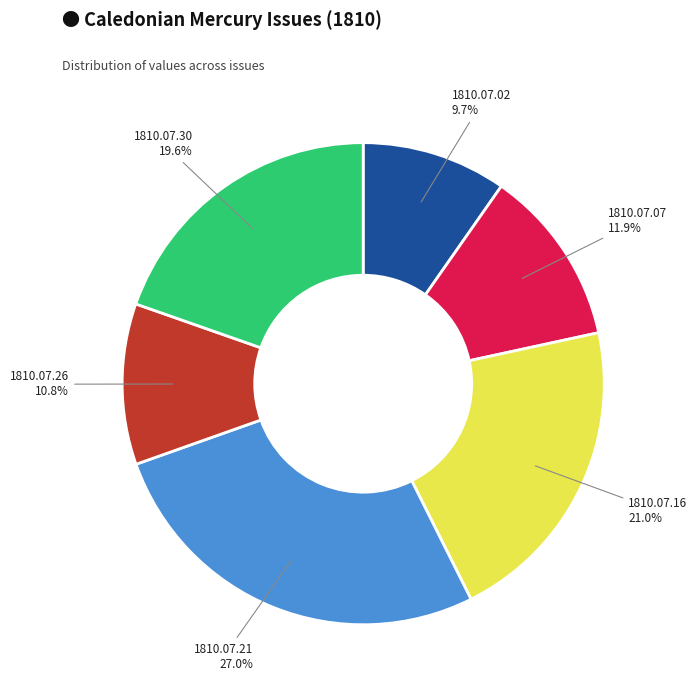

Does any single category account for the majority?

No